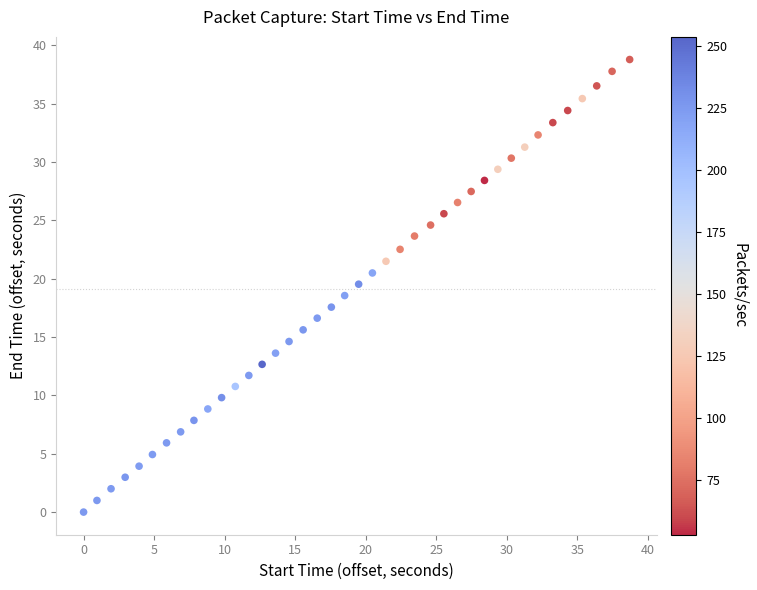

What is the range of X values (max minus min)?

38.7